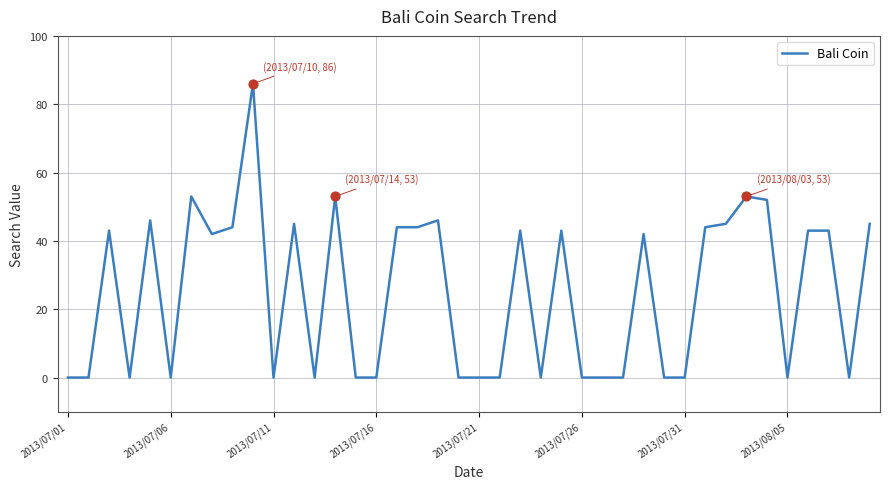

What is the greatest value displayed?

86